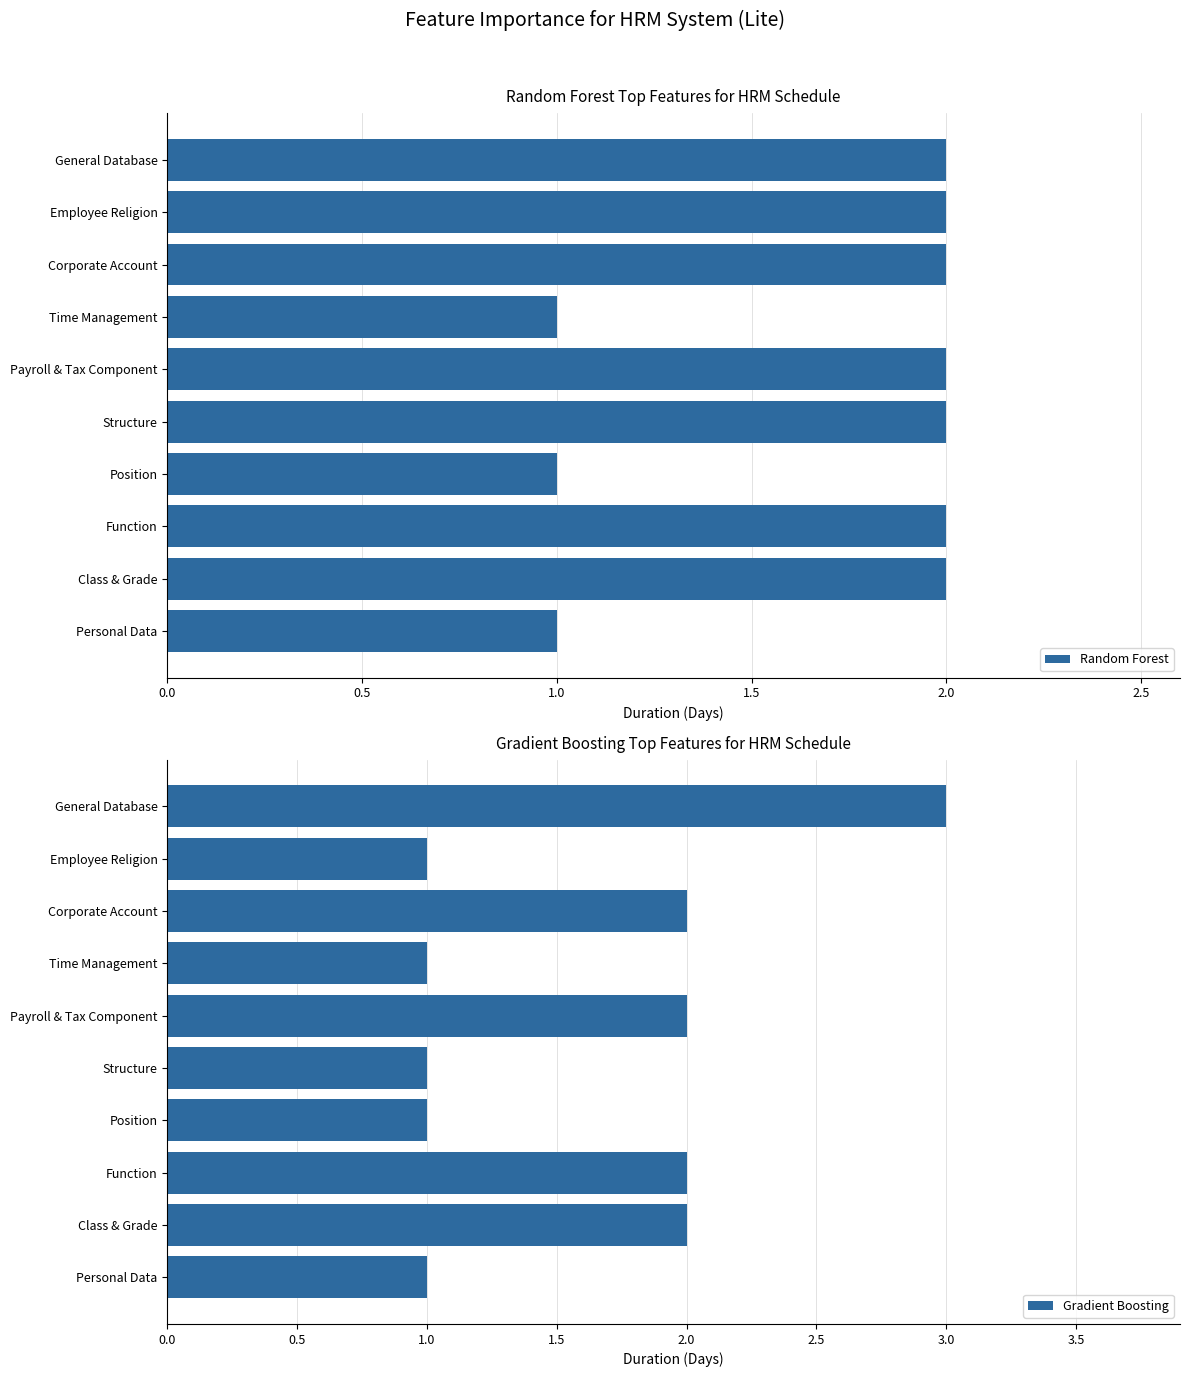

Which category has the highest value in the Gradient Boosting series?

General Database